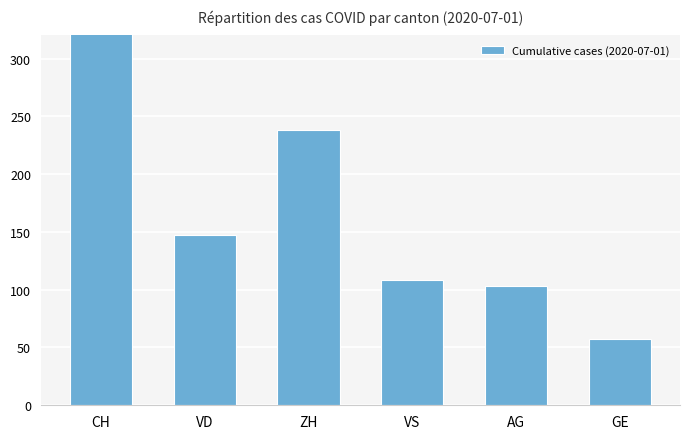

At which category does the chart reach its minimum across all series?

GE